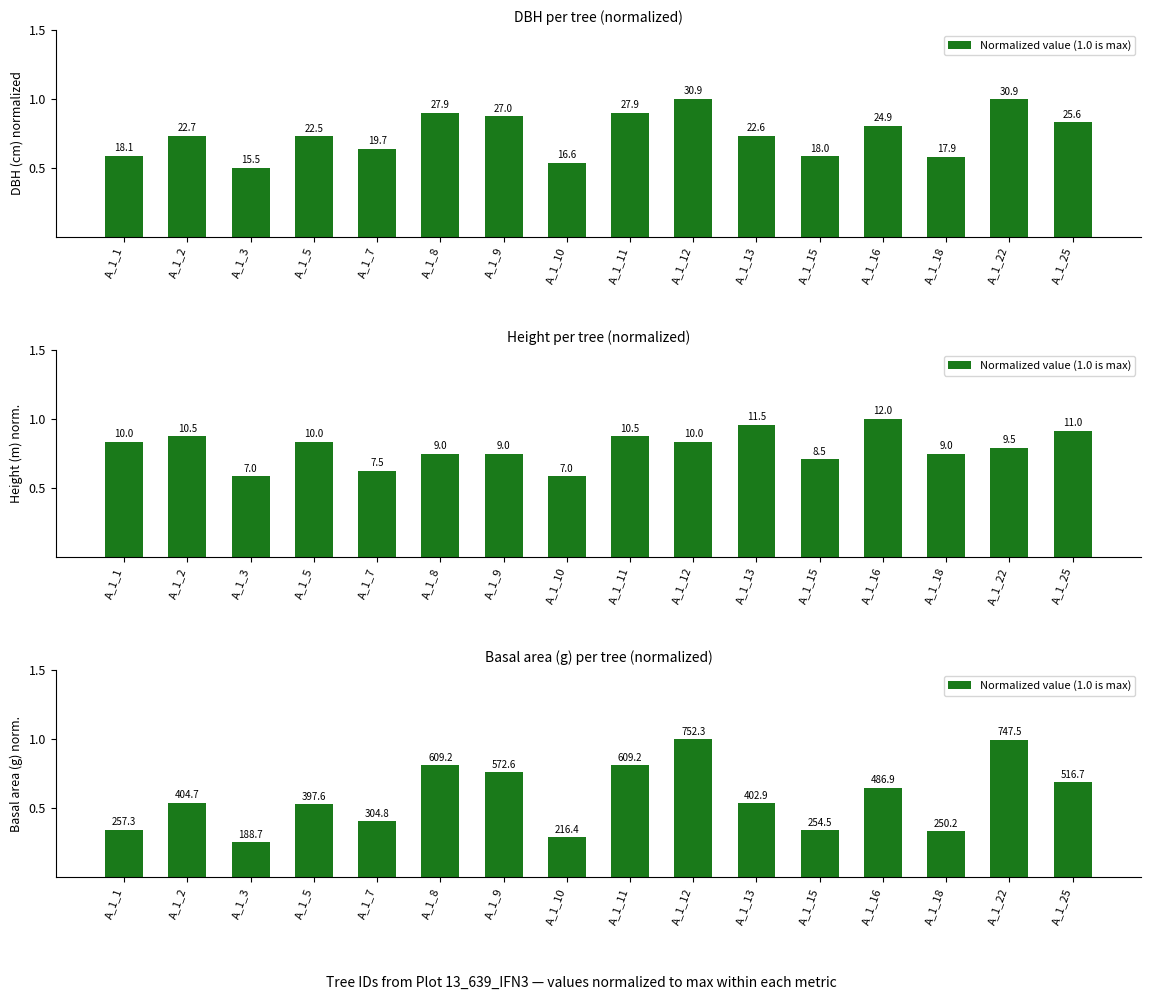

Count the number of data series in this chart.

1